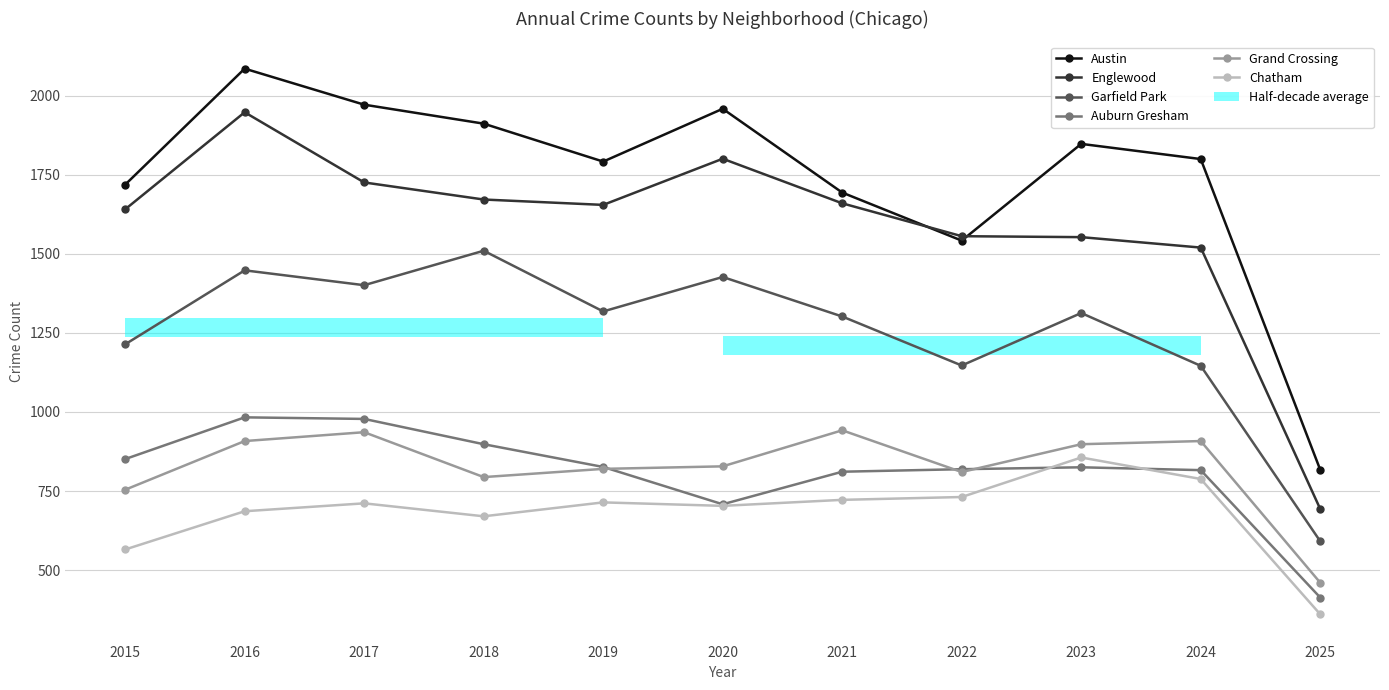

At which label does Austin reach its peak?

2016